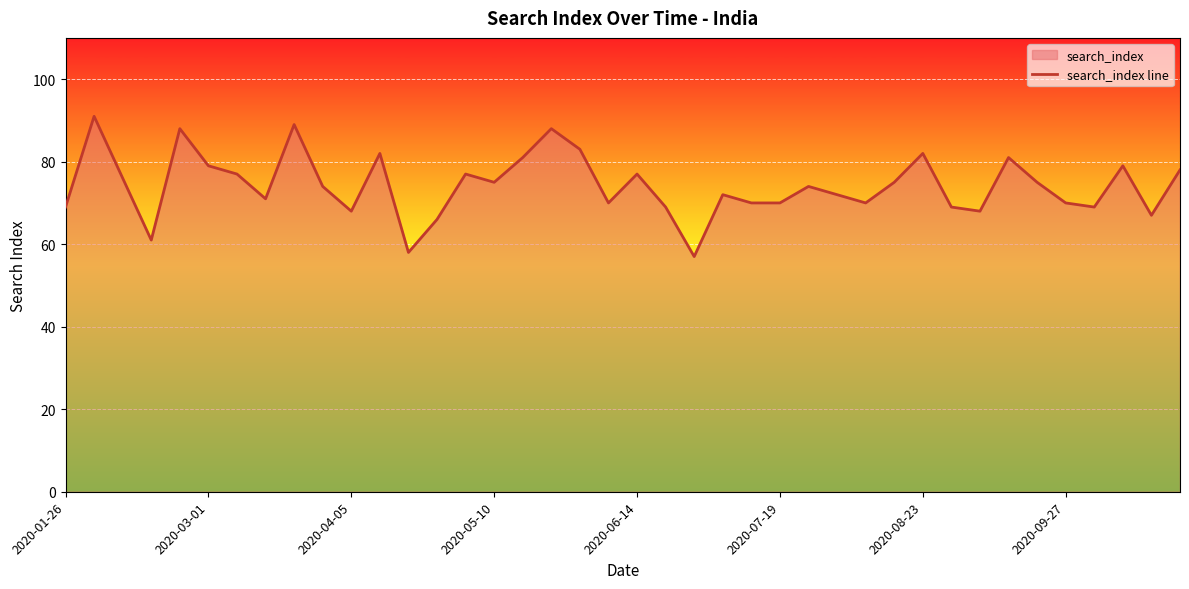

Count the number of data series in this chart.

1